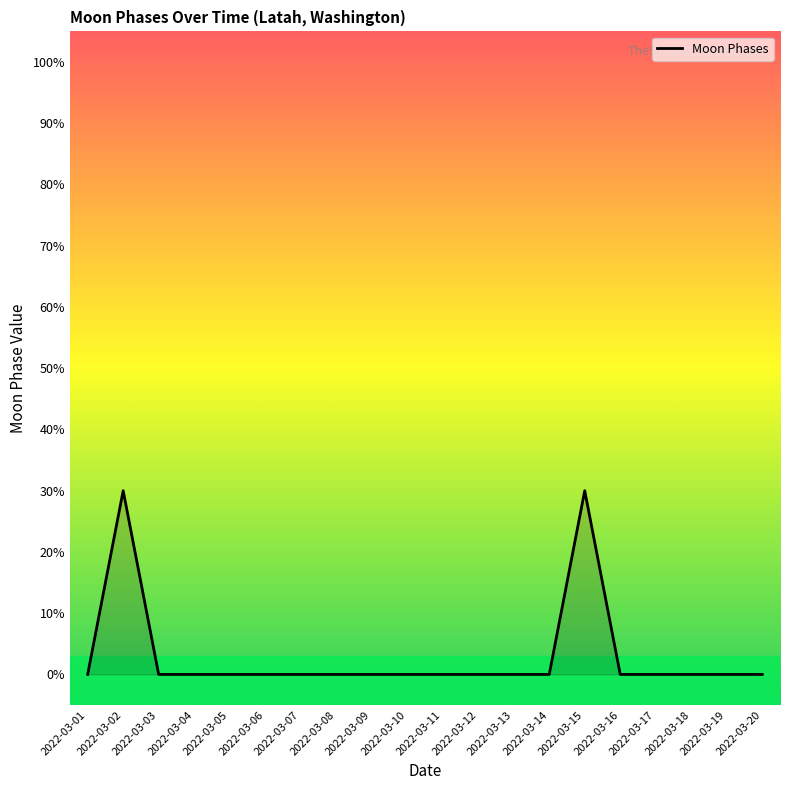

Does the chart have visible grid lines?

No